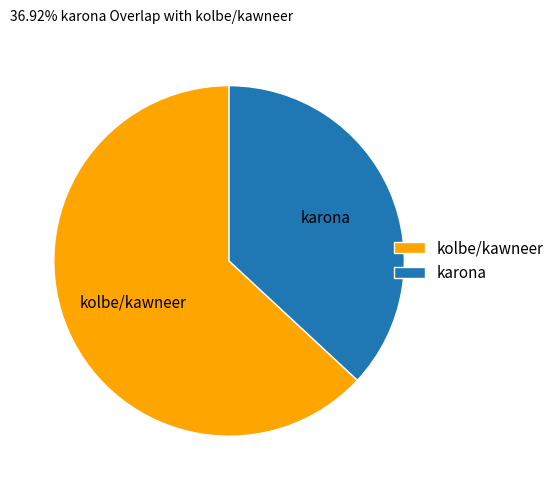

Which category has the biggest portion of the pie?

kolbe/kawneer